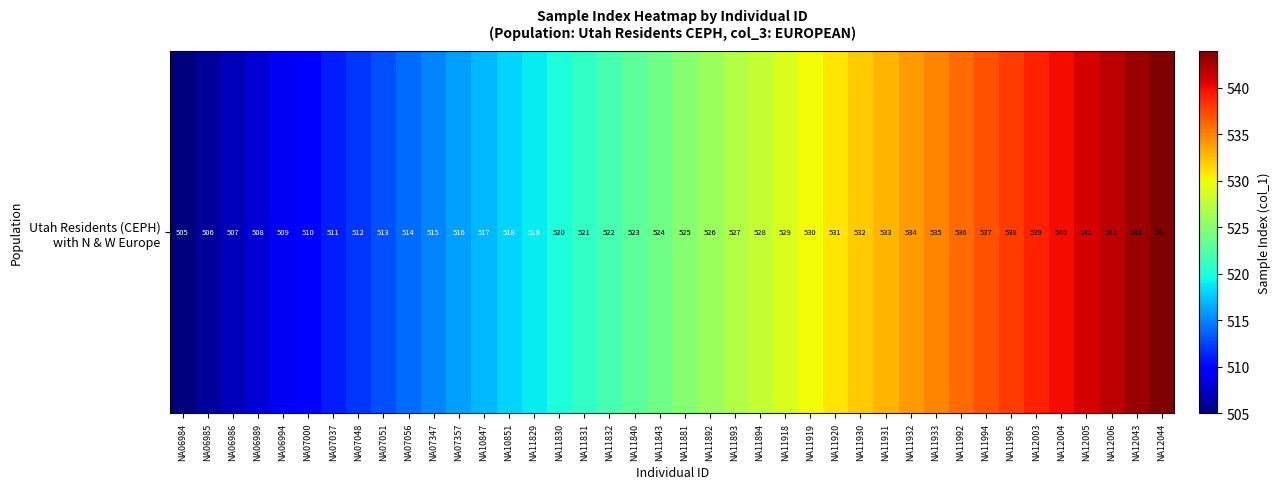

Count the number of categories in the chart.

40